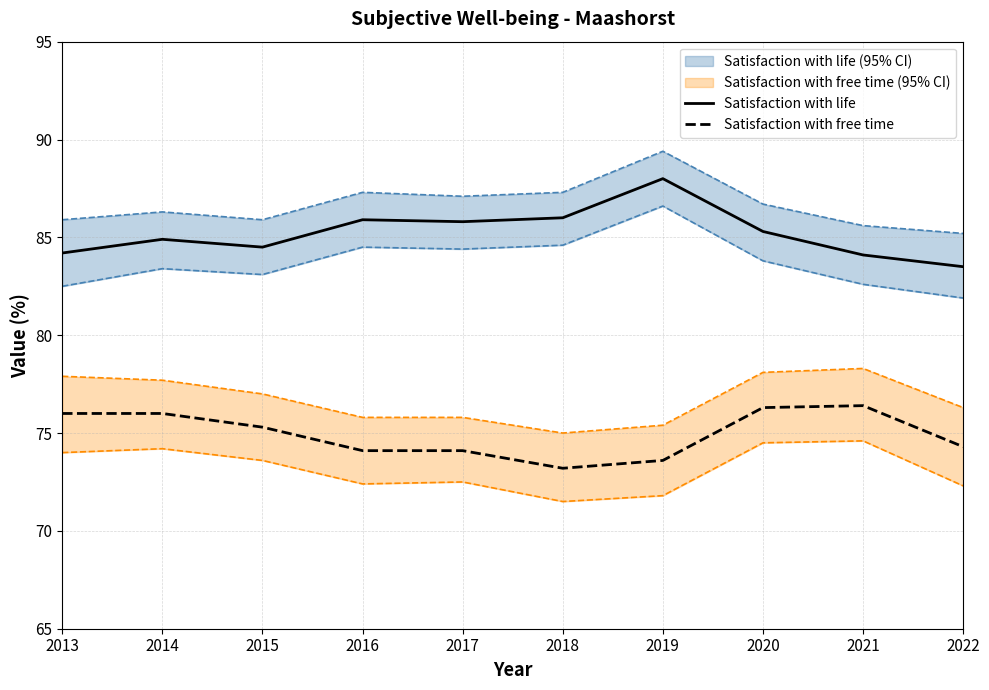

What is the maximum value for Satisfaction with life?

88.0